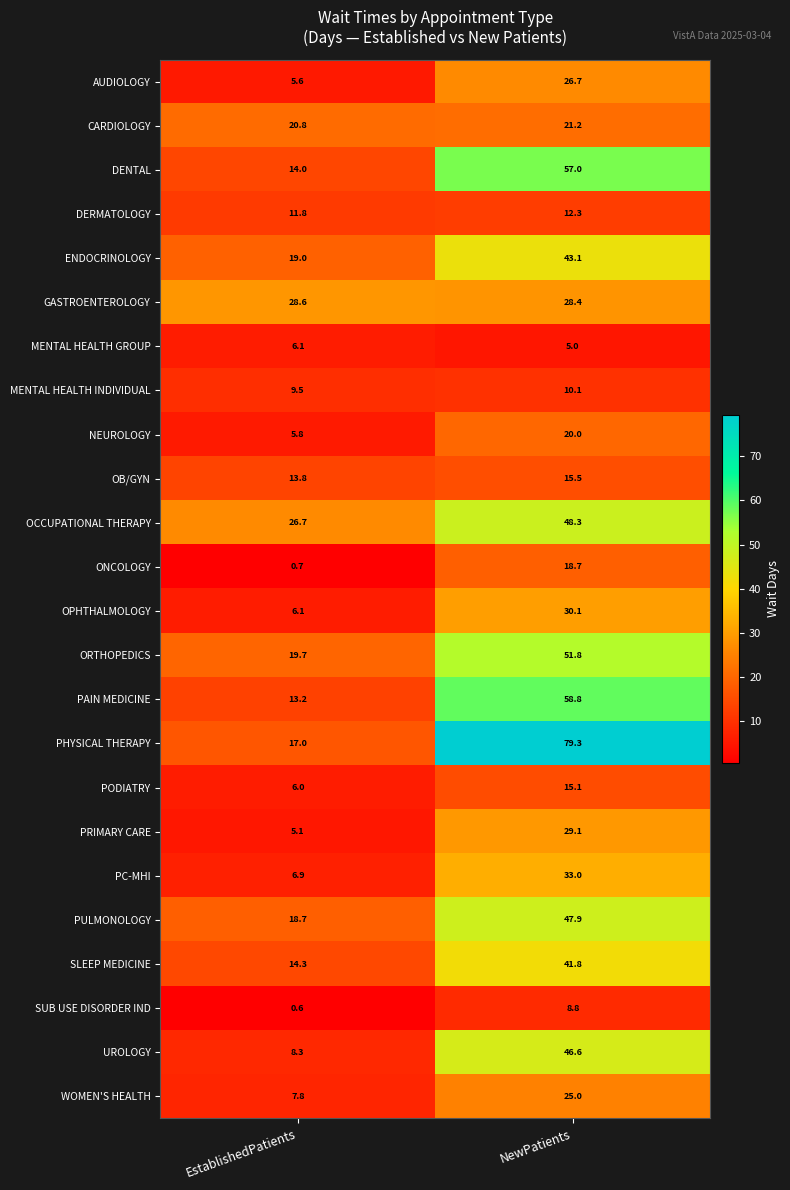

Rank the categories by MENTAL HEALTH INDIVIDUAL value from highest to lowest.

NewPatients, EstablishedPatients